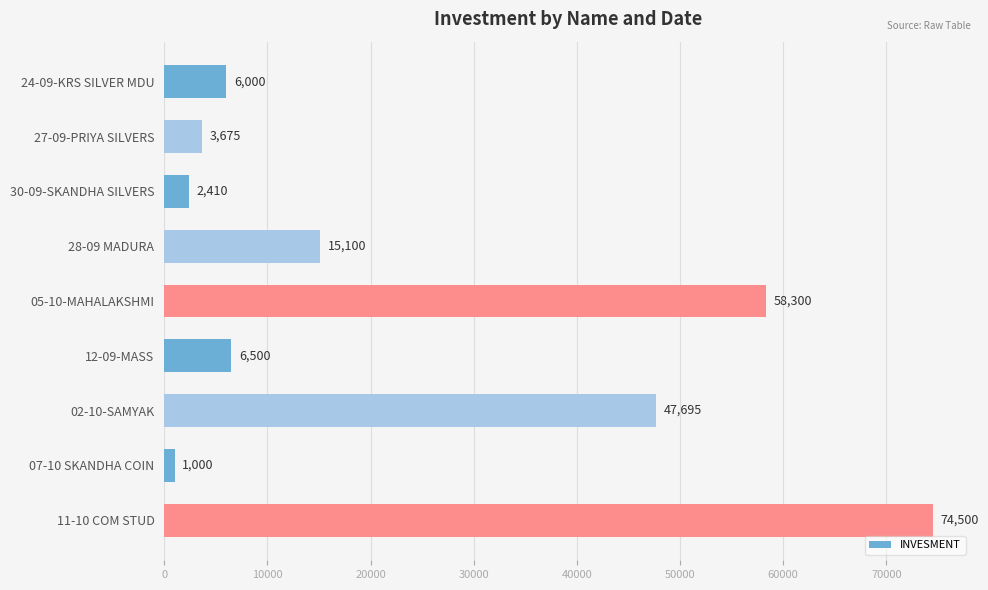

Is it true that the value at 27-09-PRIYA SILVERS is 3675?

True